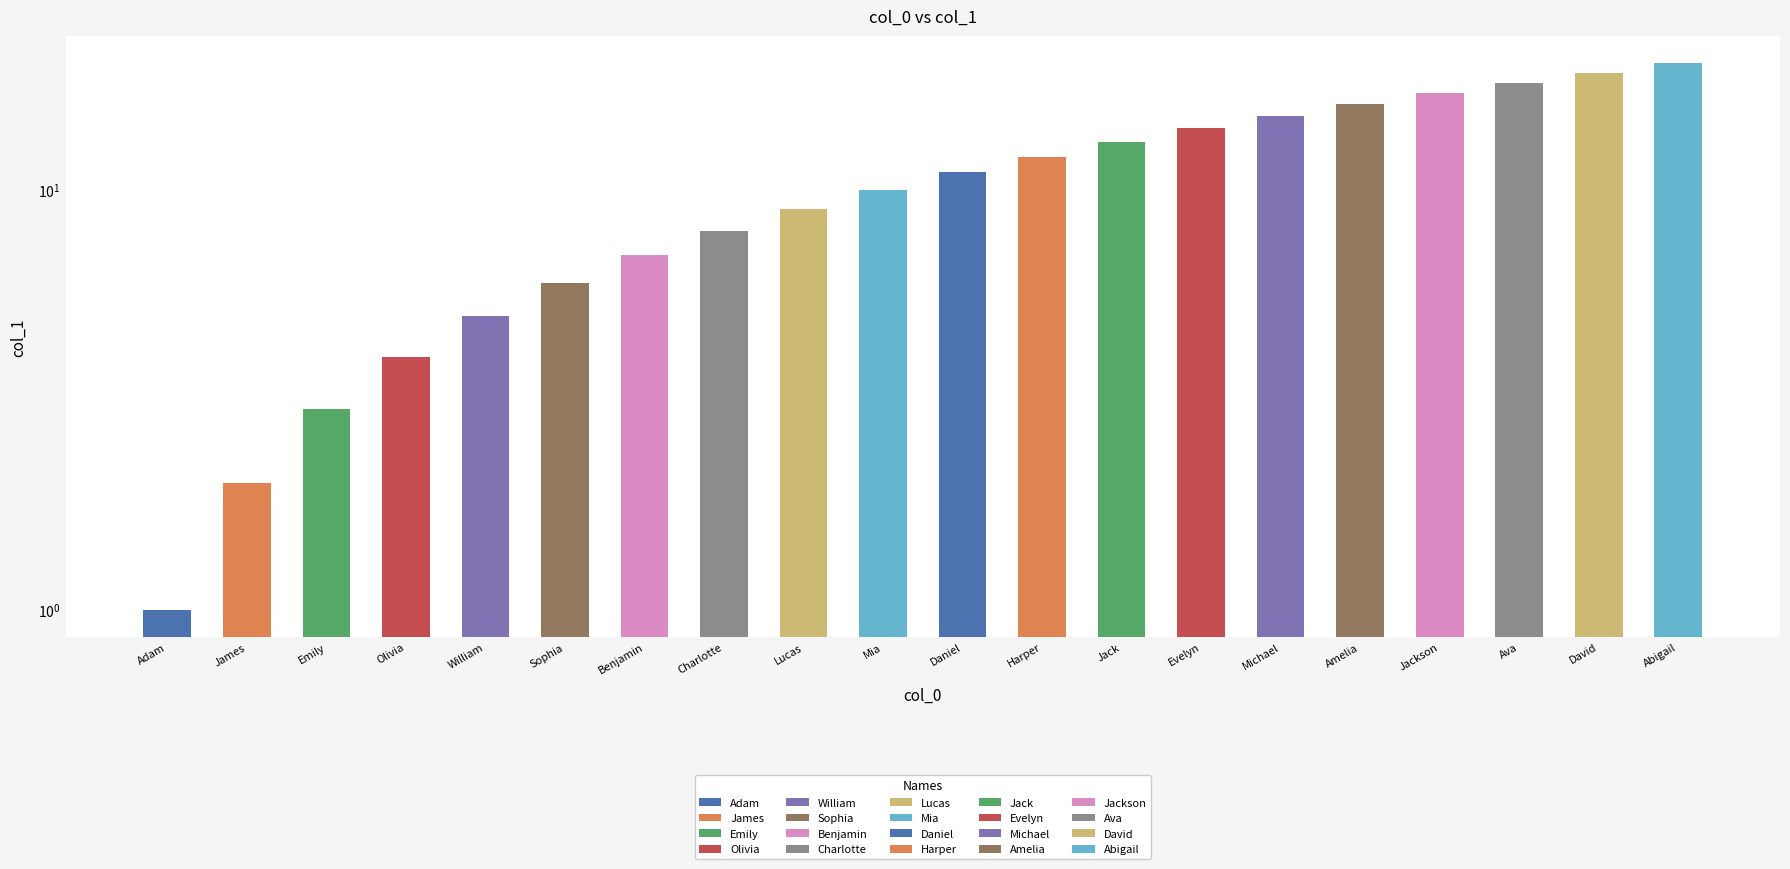

Reading left to right, what are all the values shown in this chart?

1	2	3	4	5	6	7	8	9	10	11	12	13	14	15	16	17	18	19	20